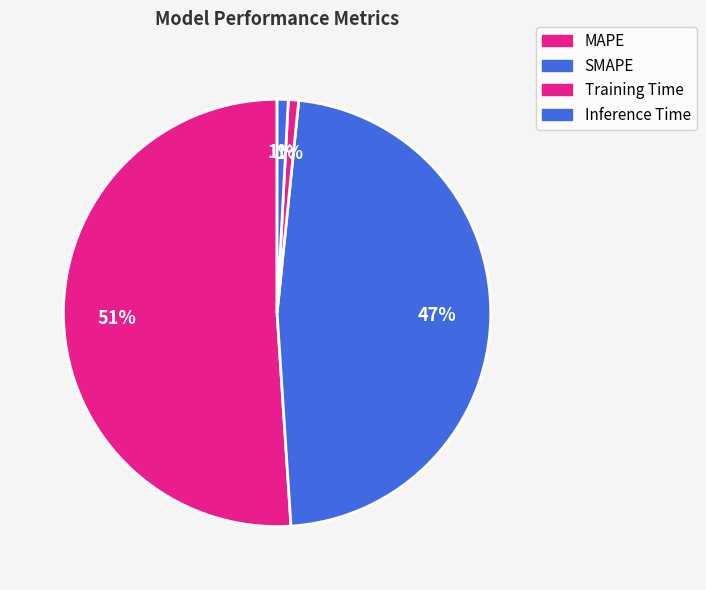

To the nearest percent, what is the difference between the SMAPE and Inference Time slice percentages?

47%